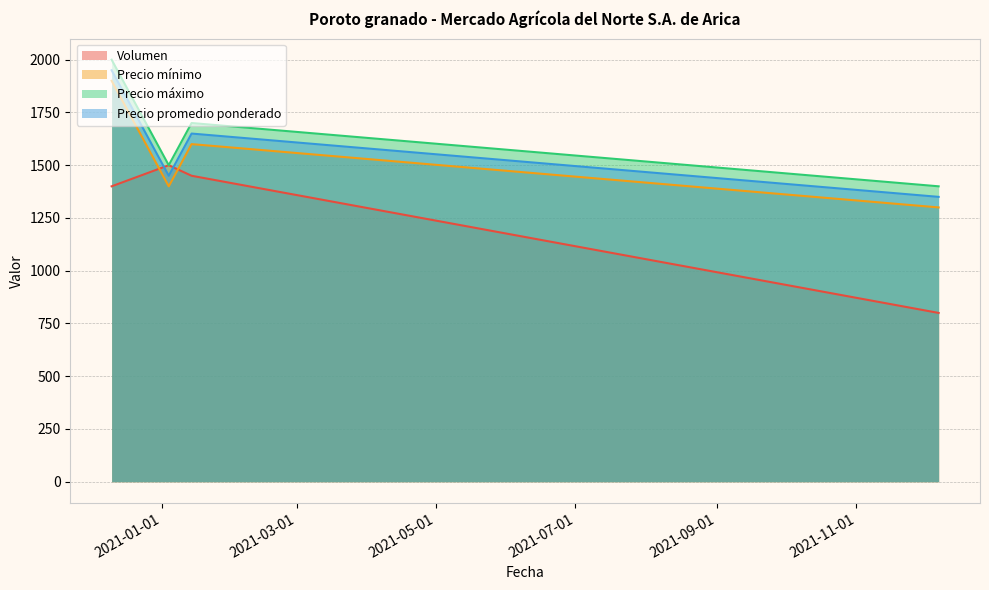

Reading left to right, what are all the values shown in this chart?

Volumen: 2021-01-14=1450	2021-12-07=800	2021-01-04=1500	2020-12-10=1400
Precio mínimo: 2021-01-14=1600	2021-12-07=1300	2021-01-04=1400	2020-12-10=1900
Precio máximo: 2021-01-14=1700	2021-12-07=1400	2021-01-04=1500	2020-12-10=2000
Precio promedio ponderado: 2021-01-14=1650	2021-12-07=1350	2021-01-04=1450	2020-12-10=1950